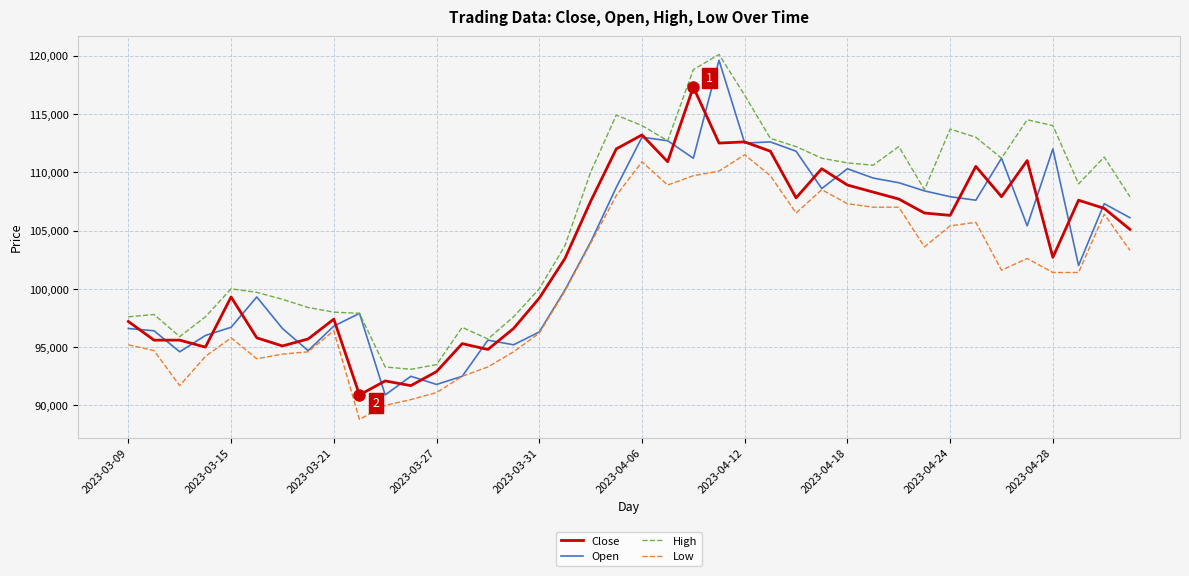

What is the maximum value for Close?

117300